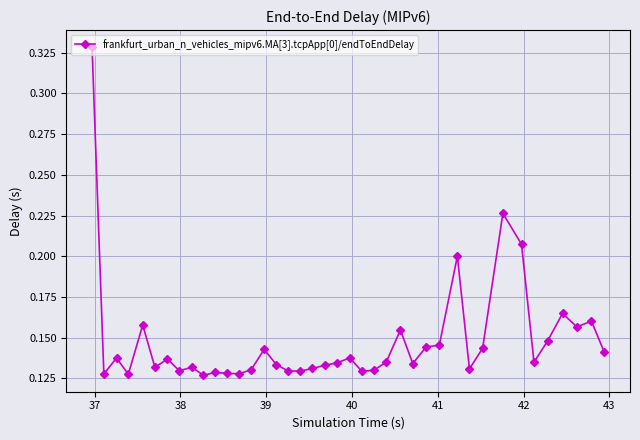

What is the sum of all values?

5.9